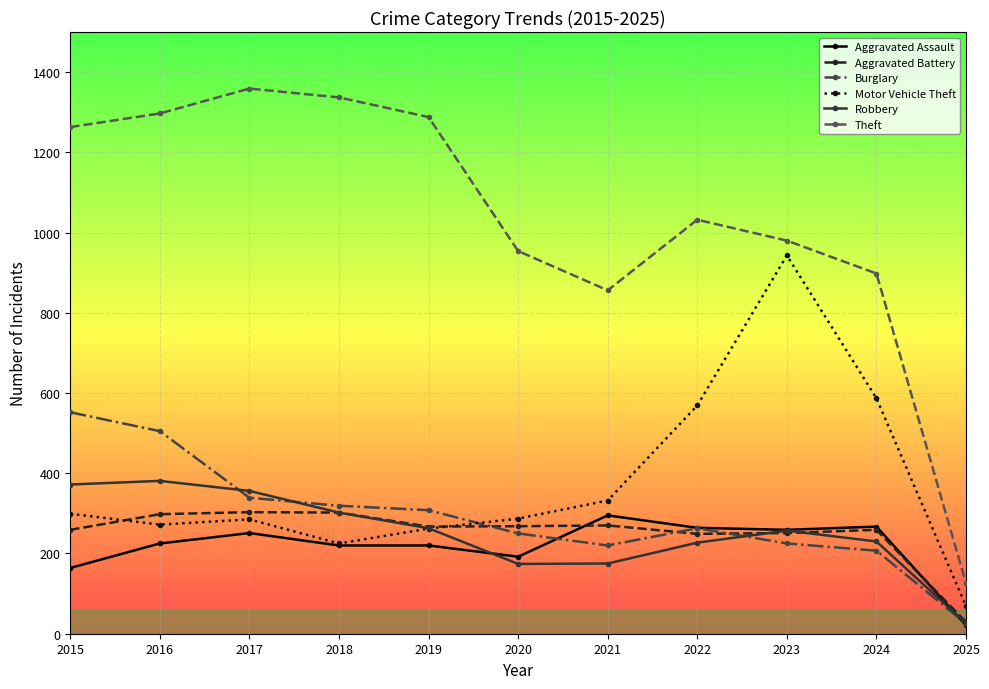

How many lines are shown in the chart?

6